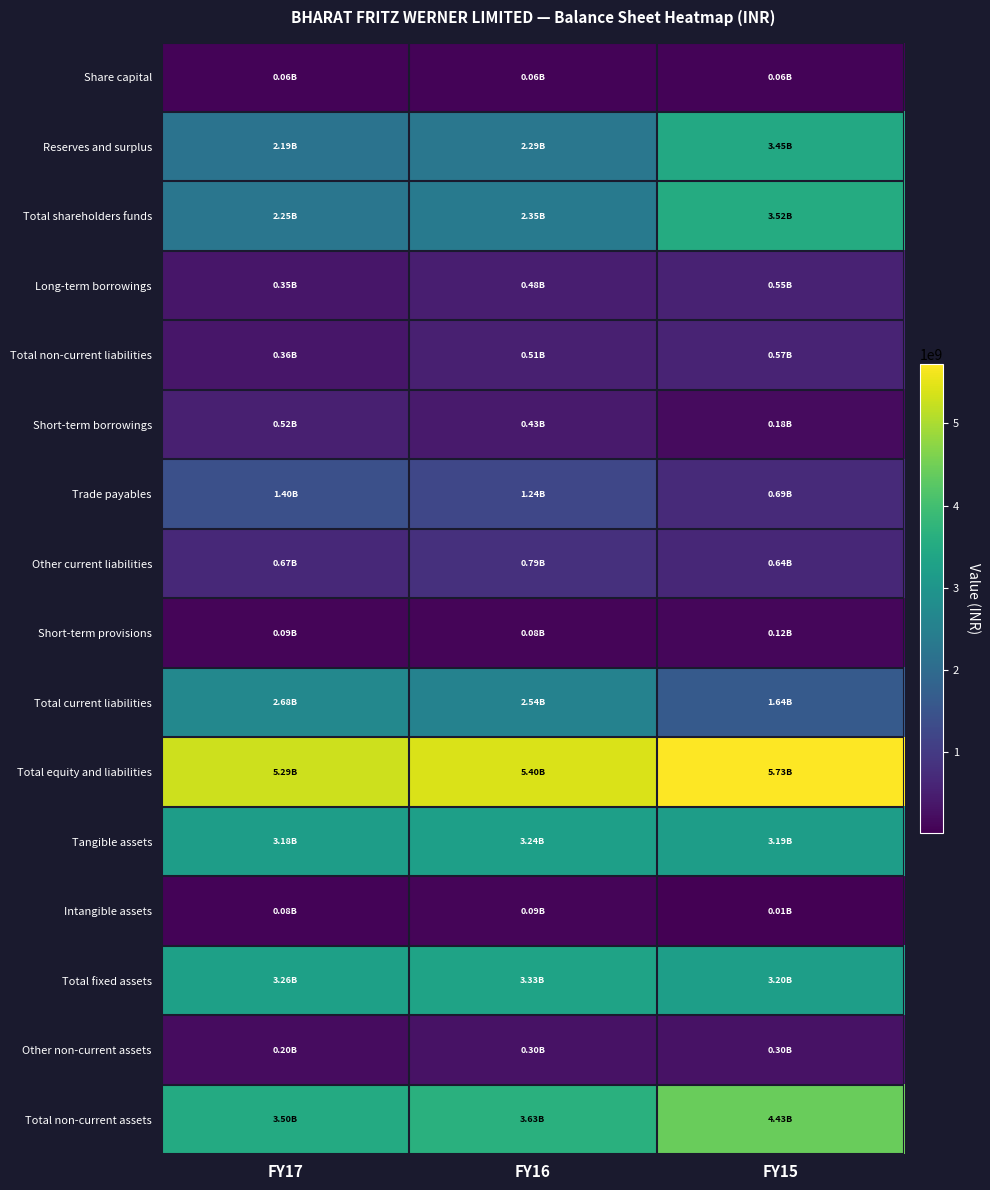

Which category has the highest value across all series?

FY15